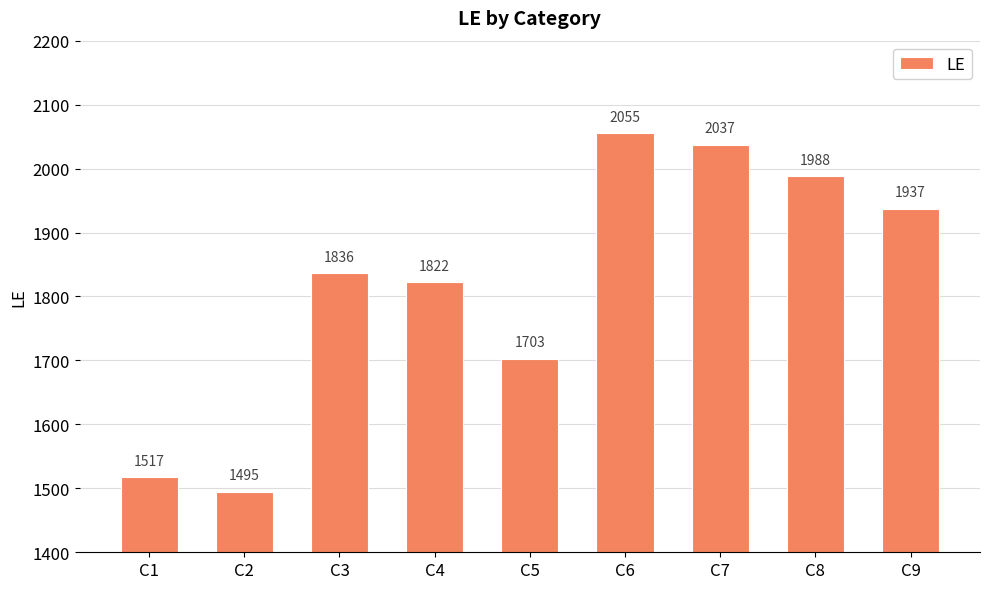

At which category does the chart reach its minimum across all series?

C2